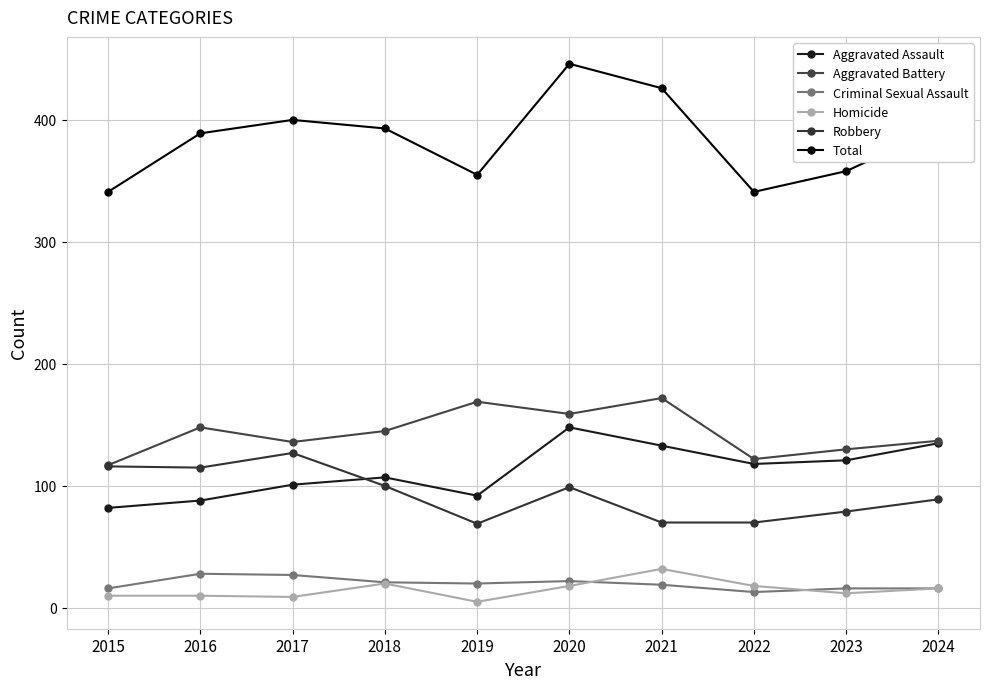

What is the difference between the highest and lowest values at 2023?

346